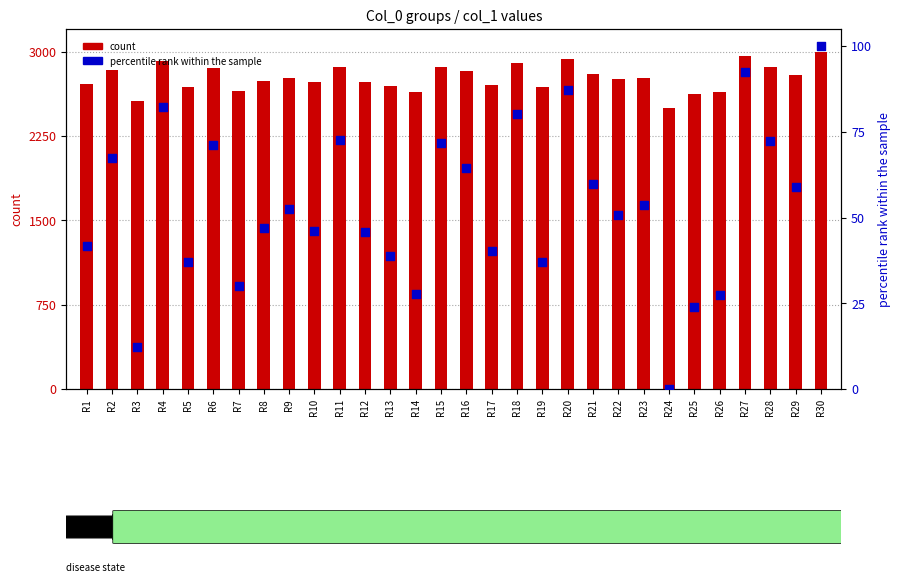

What are all the series names shown in the legend?

count, percentile rank within the sample